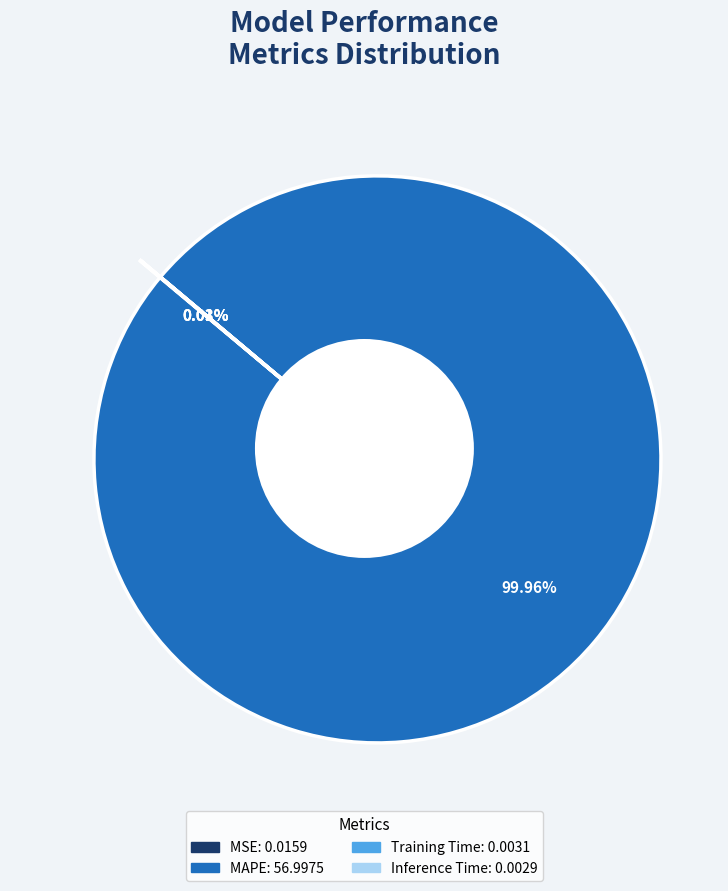

Which slice is the smallest?

Inference Time